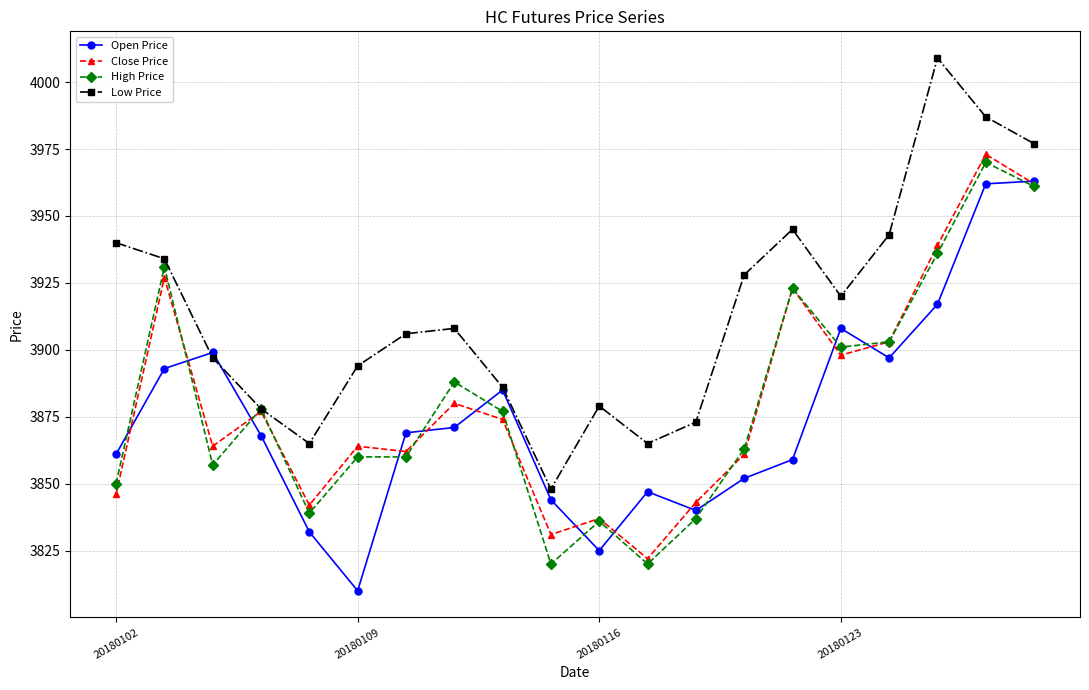

Which series has the largest range (max minus min)?

Low Price